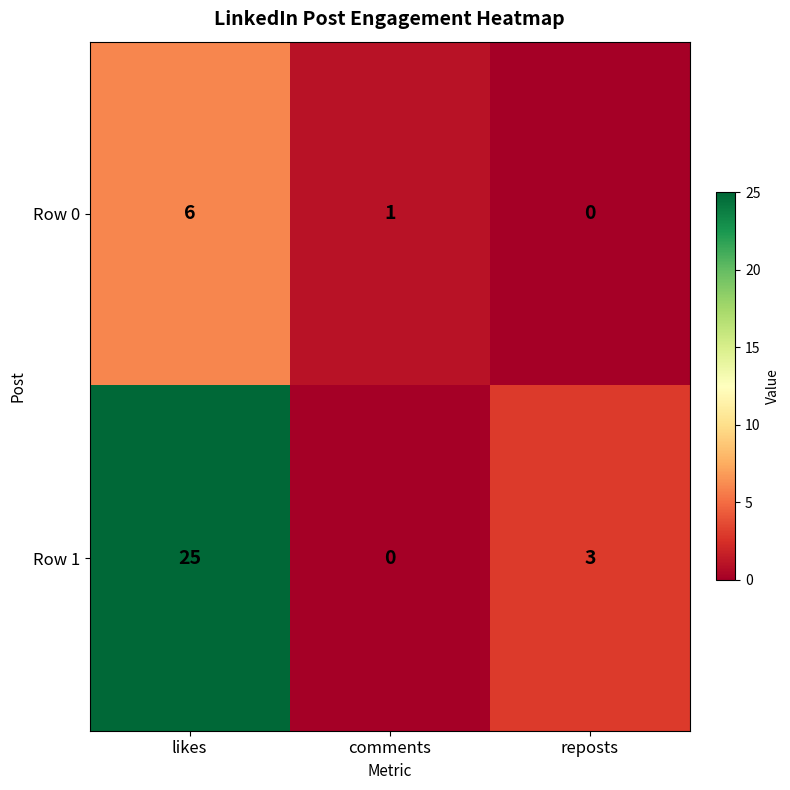

How many distinct data groups are displayed?

2